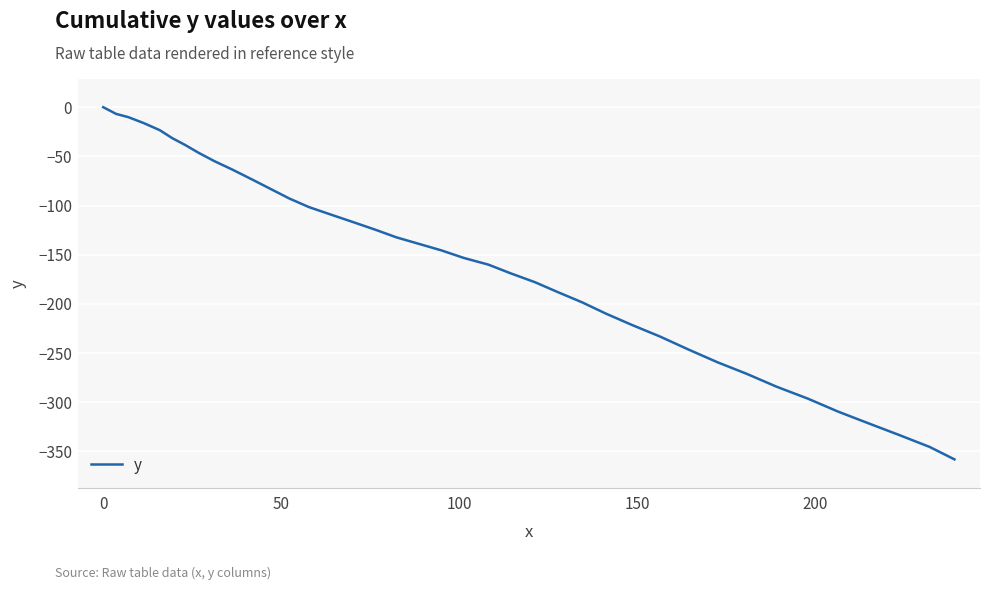

What is the difference between the maximum and minimum values?

358.1